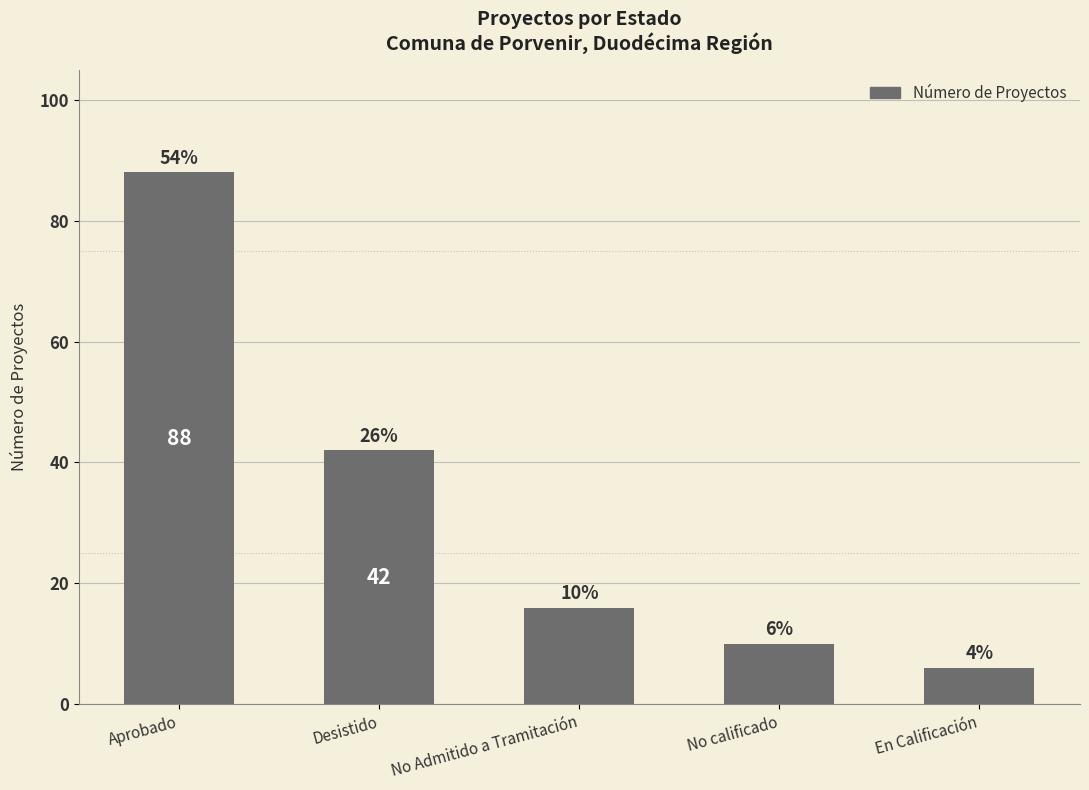

How many values are below 16?

2